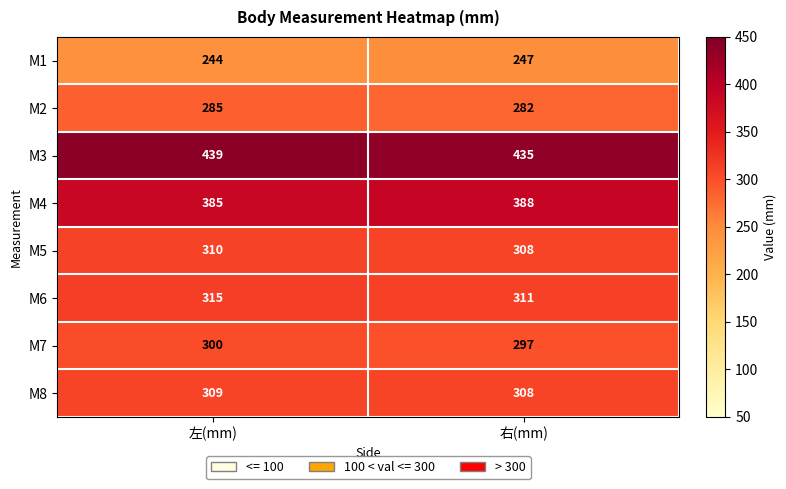

Is it true that M2 equals 285 at 左(mm)?

True